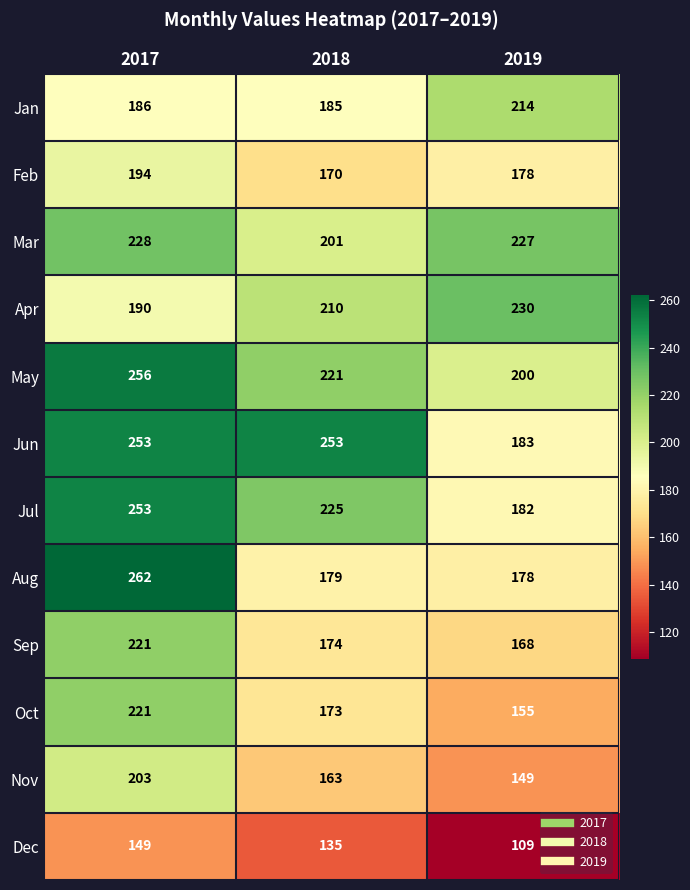

Rank the categories by Jul value from lowest to highest.

2019, 2018, 2017